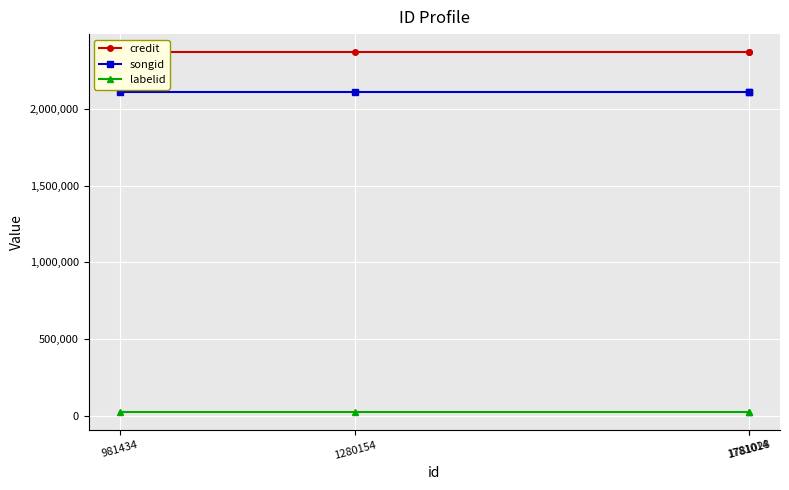

Read the credit value at 1781014.

2371210